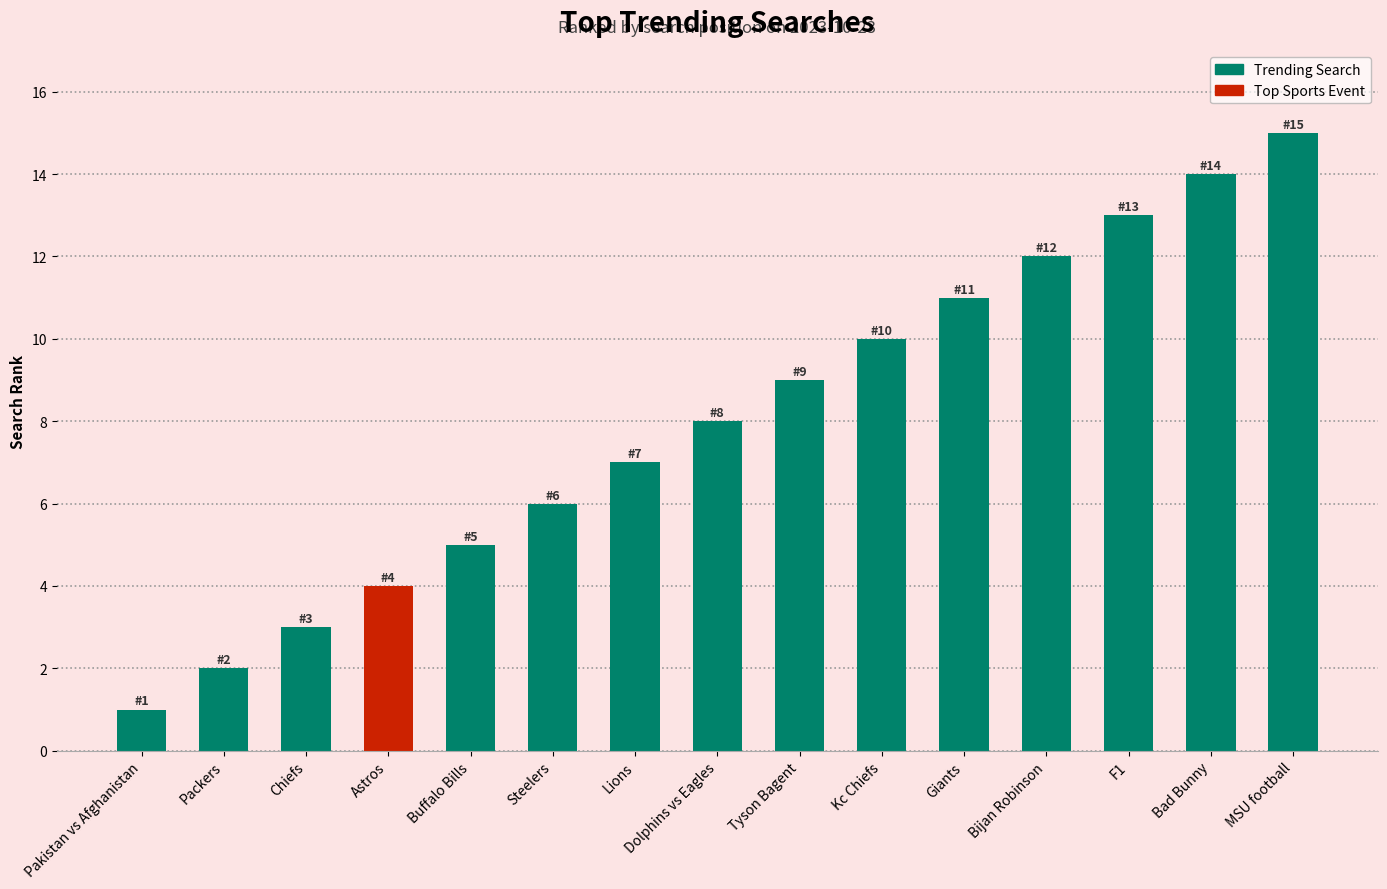

What is the difference between the second highest and second lowest values?

12